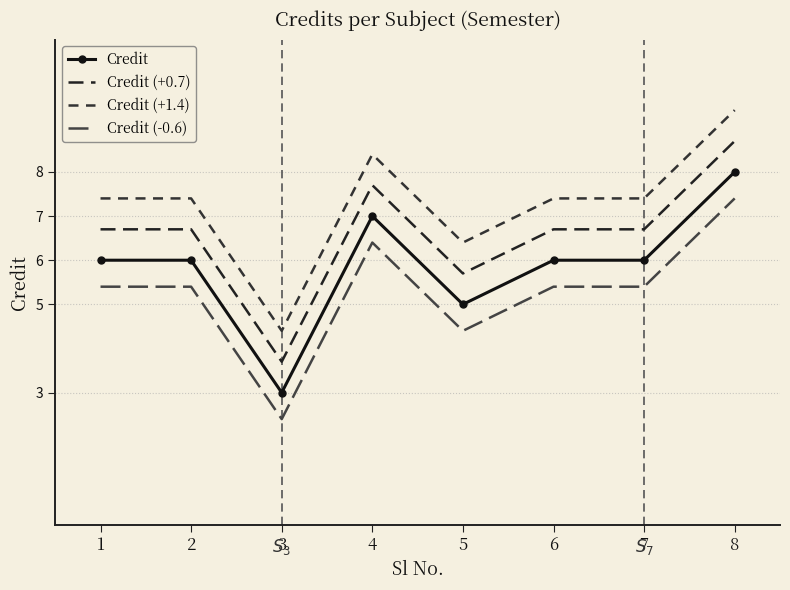

At which category is the sum across all series the highest?

8